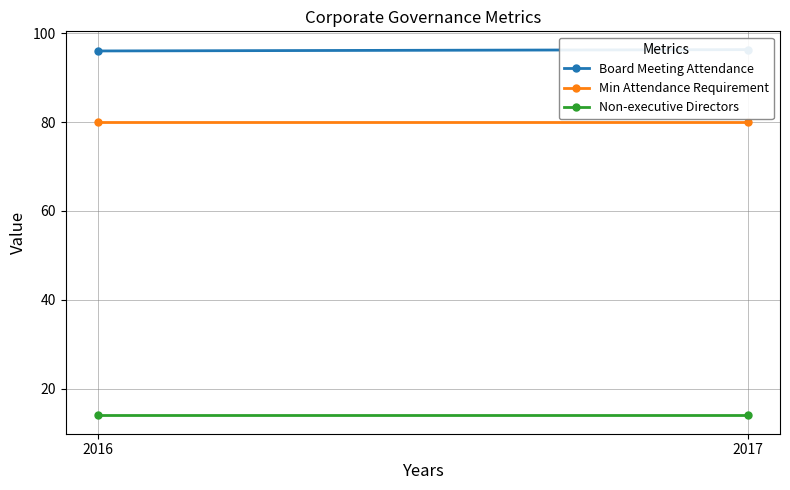

Reading left to right, extract all data points from this chart.

Board Meeting Attendance: 2016=96.0	2017=96.3
Min Attendance Requirement: 2016=80.0	2017=80.0
Non-executive Directors: 2016=14.0	2017=14.0